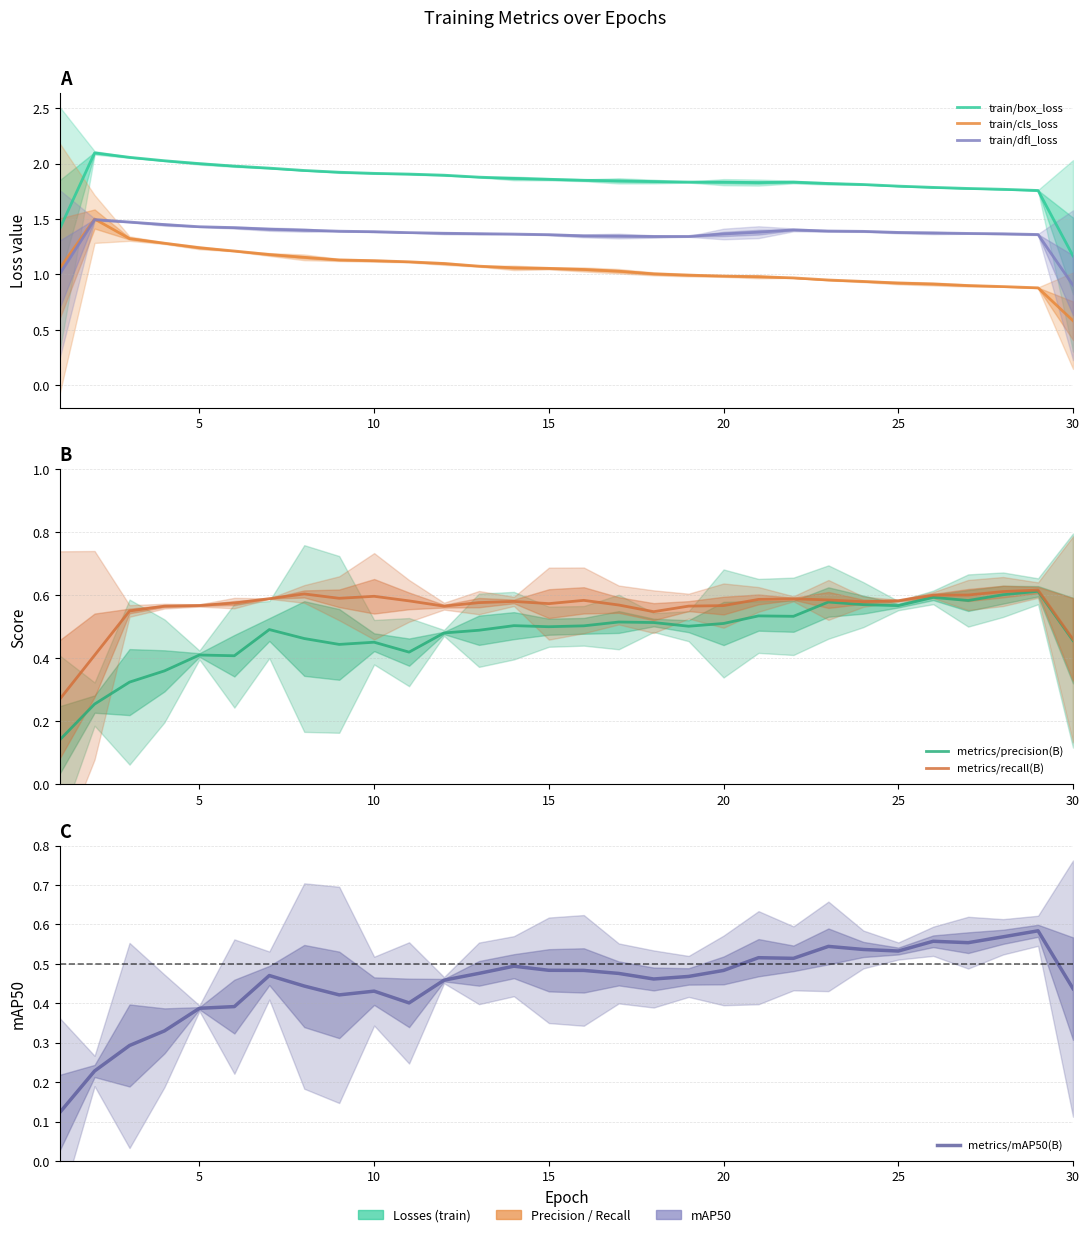

True or false: train/cls_loss and metrics/mAP50(B) intersect in this chart.

False